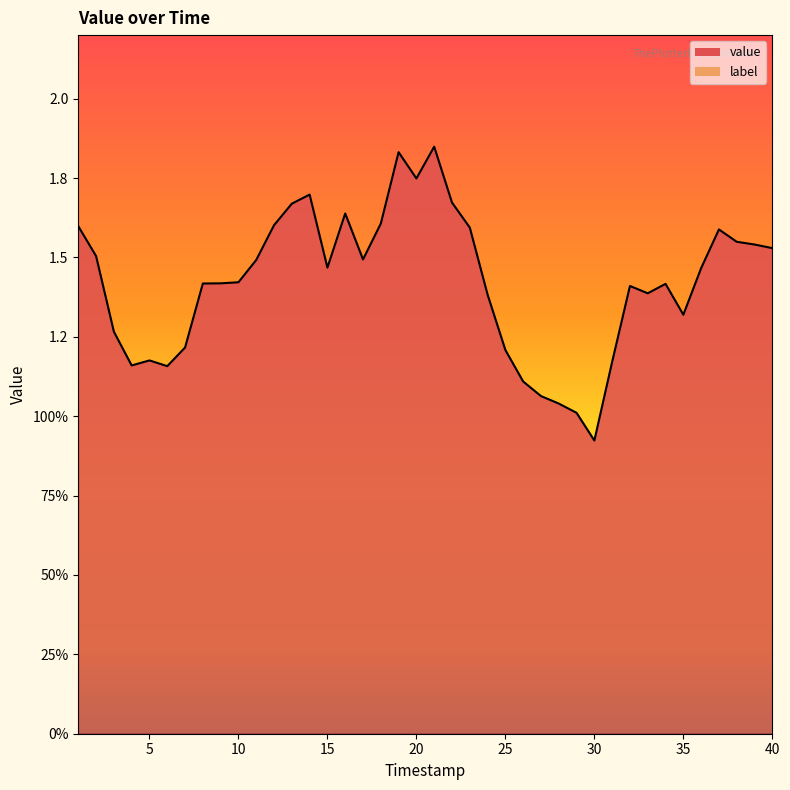

Where is the data nearest to the value 1?

29